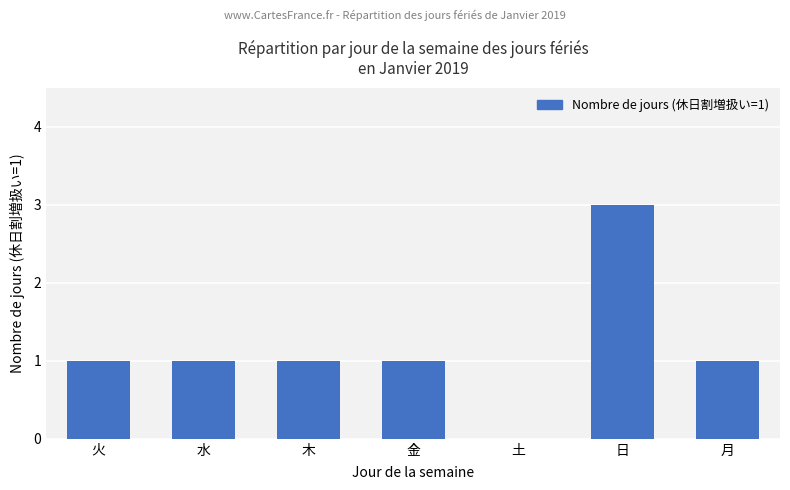

What is the greatest value displayed?

3